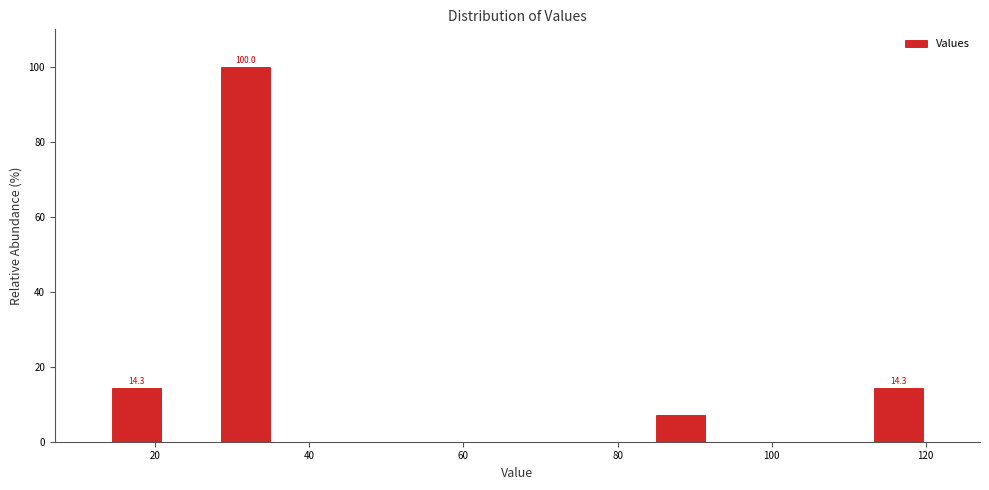

Around what value on the x-axis is the tallest bar? Give the approximate position of its centre, as read against the axis.

32